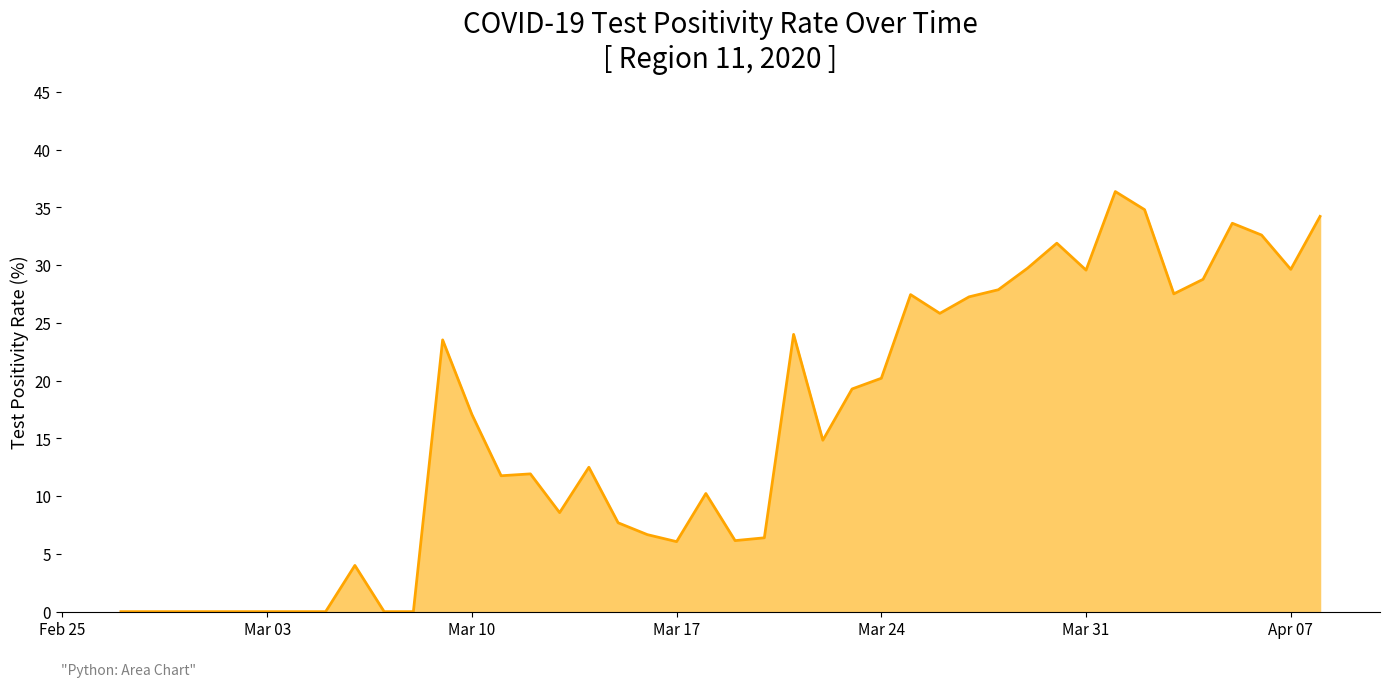

What is the greatest value displayed?

36.4